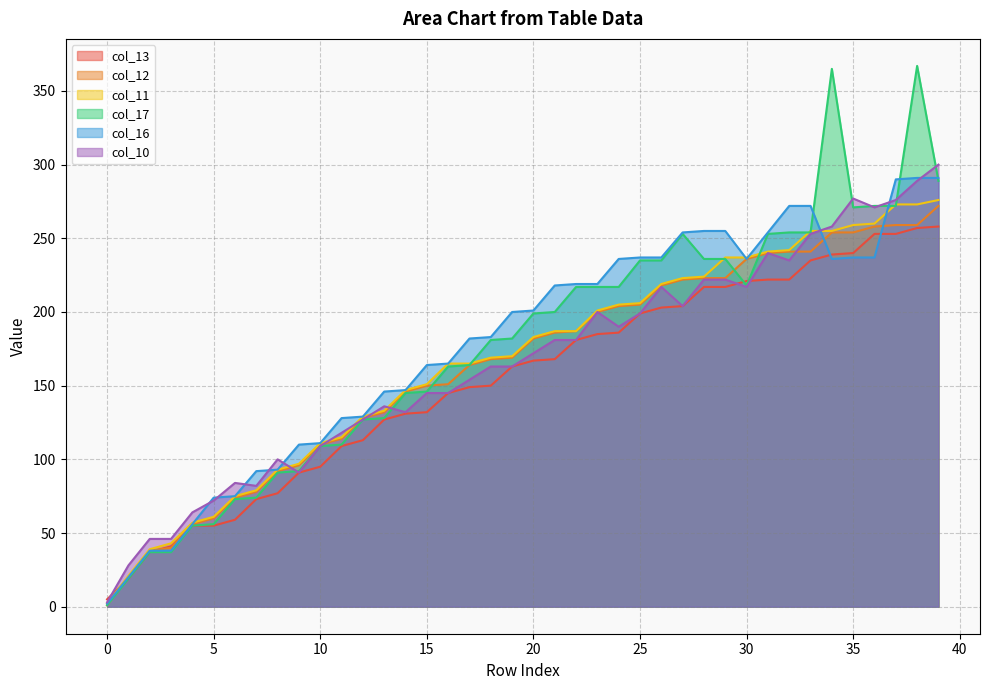

How many lines are shown in the chart?

6